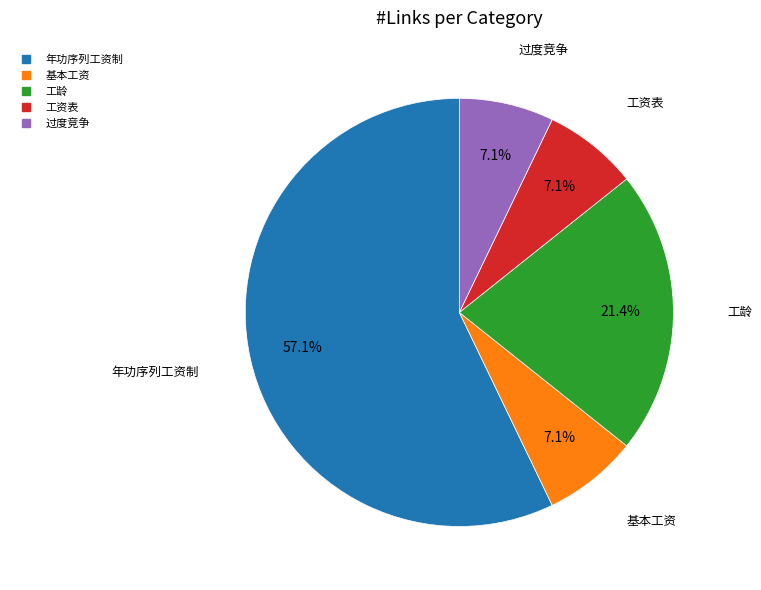

How many slices are in this pie chart?

5